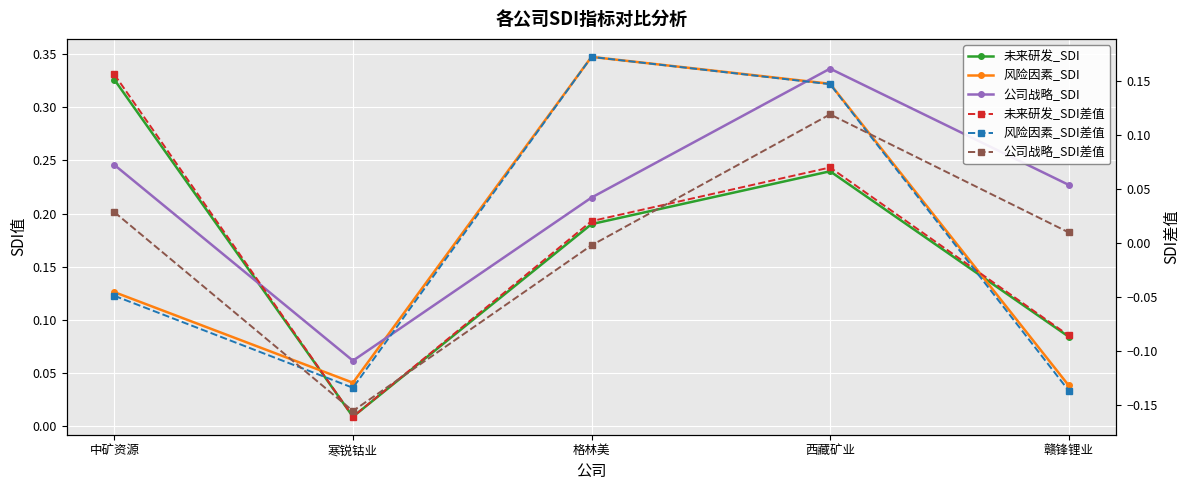

Where is 公司战略_SDI差值 nearest to the value 0?

格林美